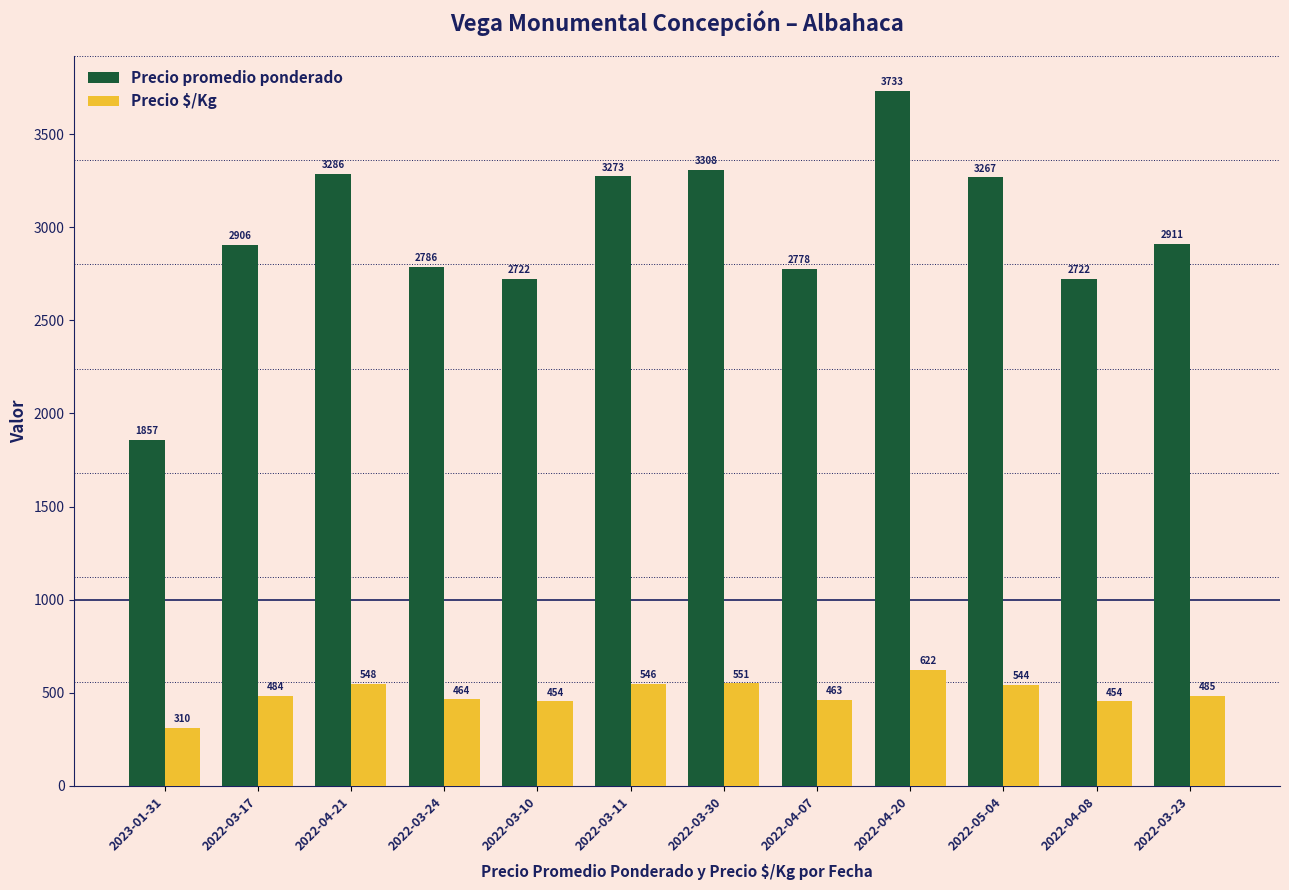

Reading left to right, list all the values displayed in this chart.

Precio promedio ponderado: 2023-01-31=1857	2022-03-17=2906	2022-04-21=3286	2022-03-24=2786	2022-03-10=2722	2022-03-11=3273	2022-03-30=3308	2022-04-07=2778	2022-04-20=3733	2022-05-04=3267	2022-04-08=2722	2022-03-23=2911
Precio $/Kg: 2023-01-31=310	2022-03-17=484	2022-04-21=548	2022-03-24=464	2022-03-10=454	2022-03-11=546	2022-03-30=551	2022-04-07=463	2022-04-20=622	2022-05-04=544	2022-04-08=454	2022-03-23=485